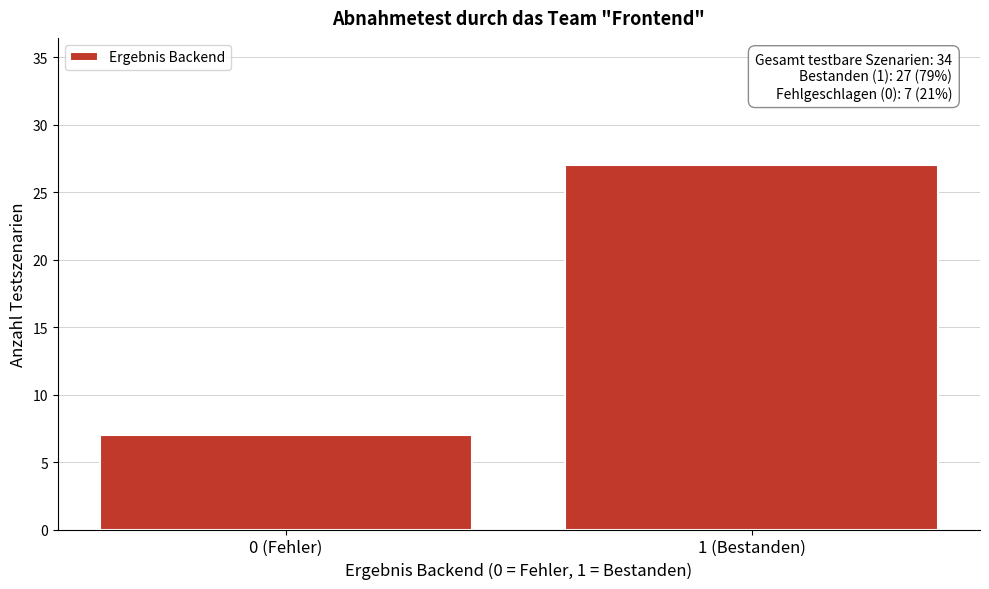

Reading left to right, extract all data points from this chart.

0 (Fehler)=7	1 (Bestanden)=27